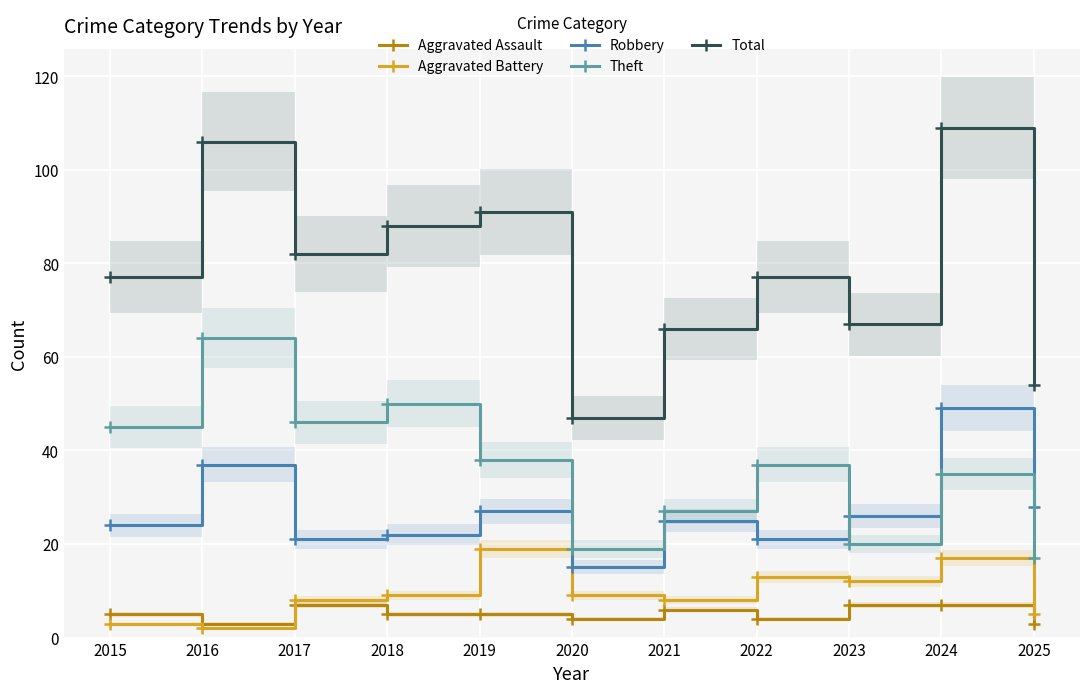

Which series changed the most between 2015 and 2017?

Aggravated Battery